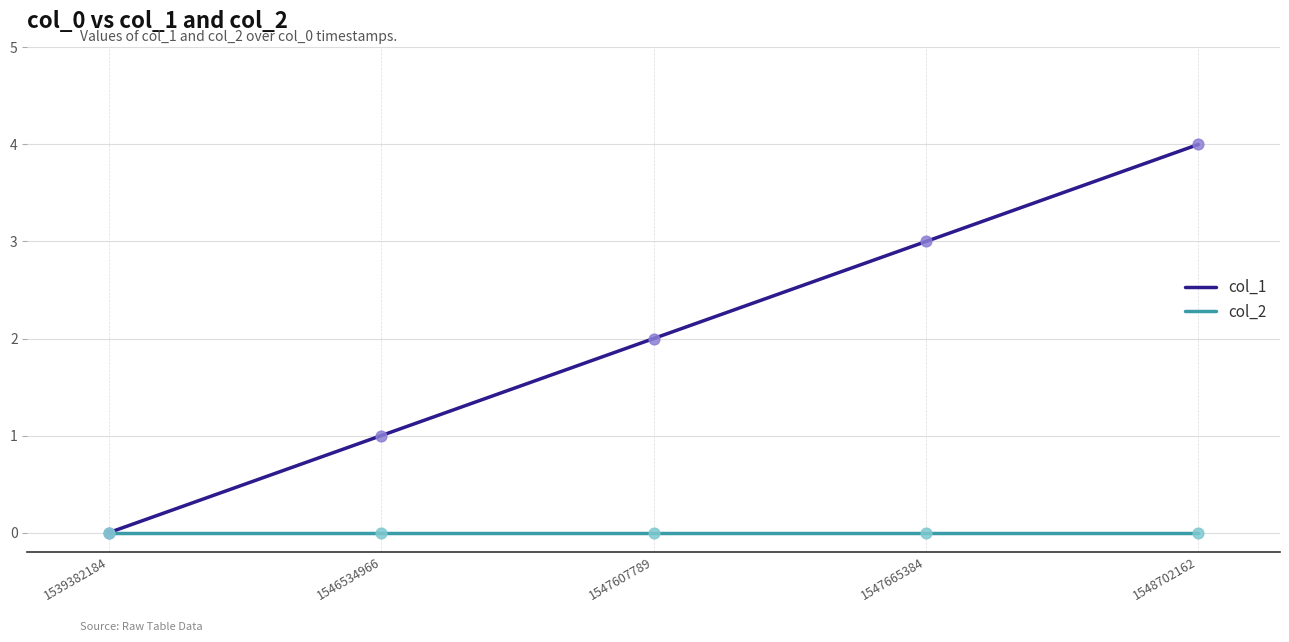

At which category is the sum across all series the highest?

1548702162